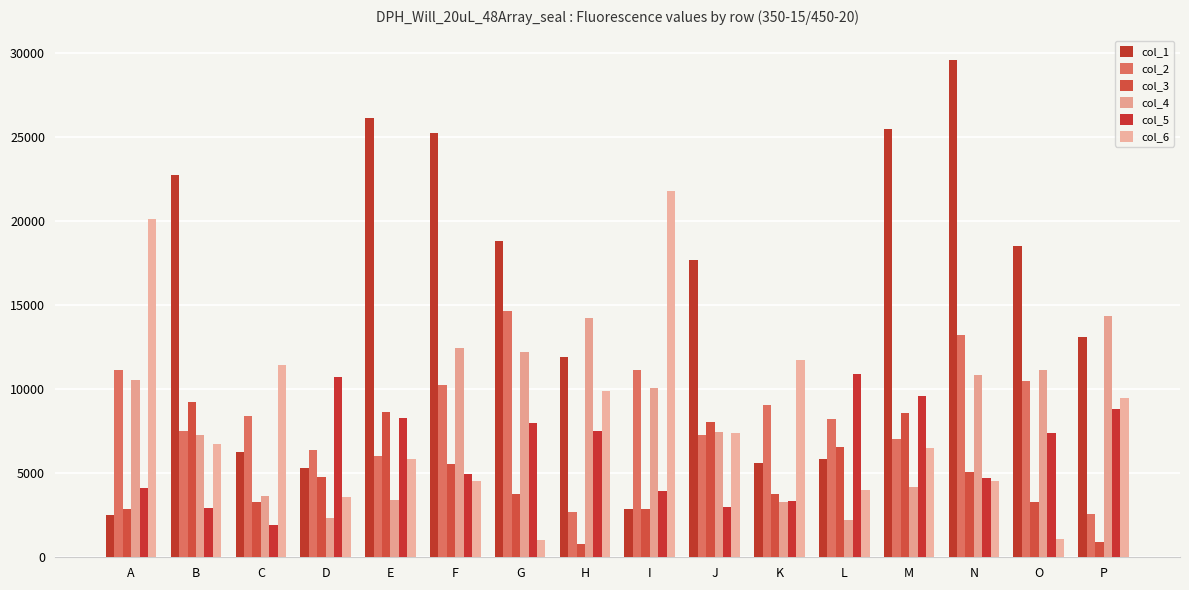

How many distinct data groups are displayed?

6